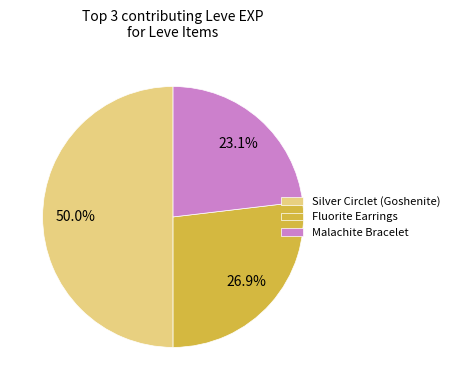

How much of the chart is everything except Malachite Bracelet?

76.9%